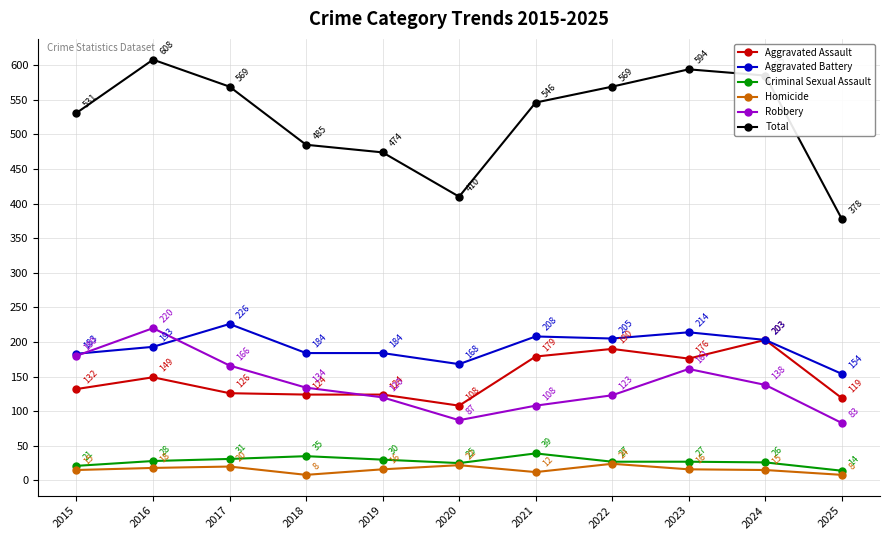

Where do Robbery and Aggravated Assault first cross each other?

2018 and 2019